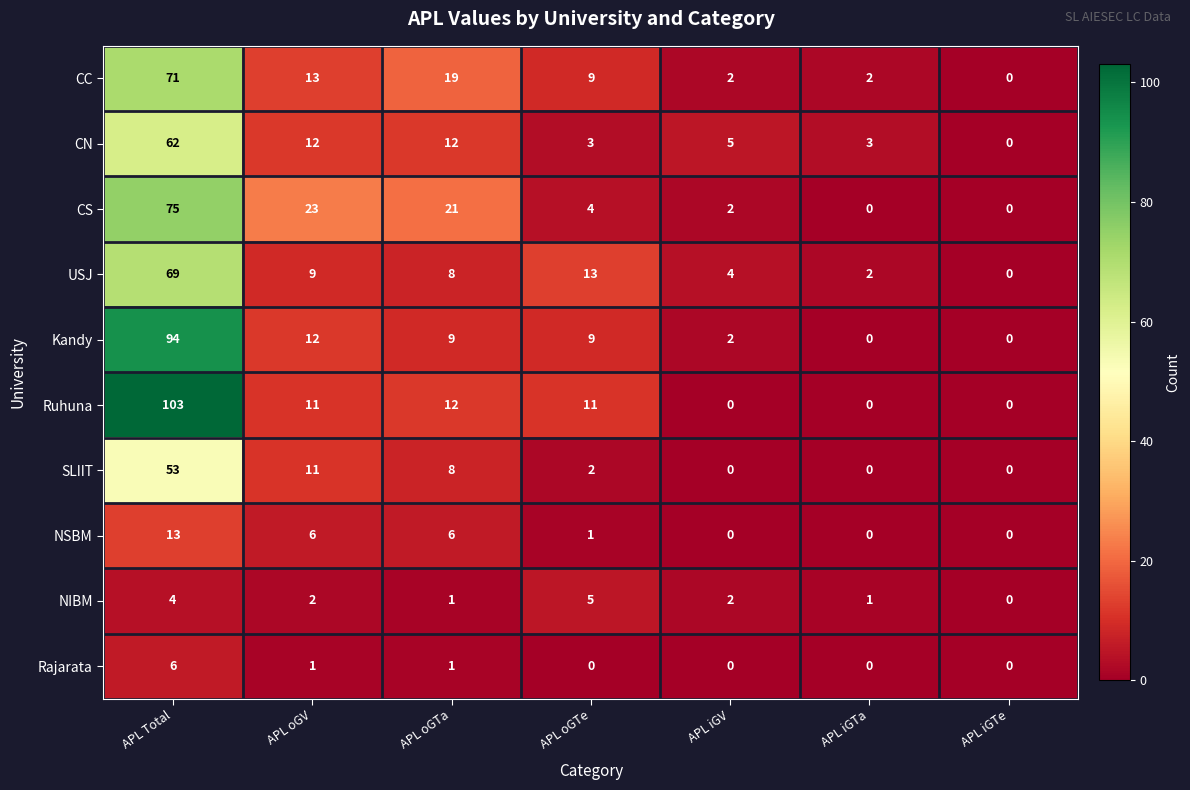

The NIBM series shows 5 at APL oGTe. True or false?

True